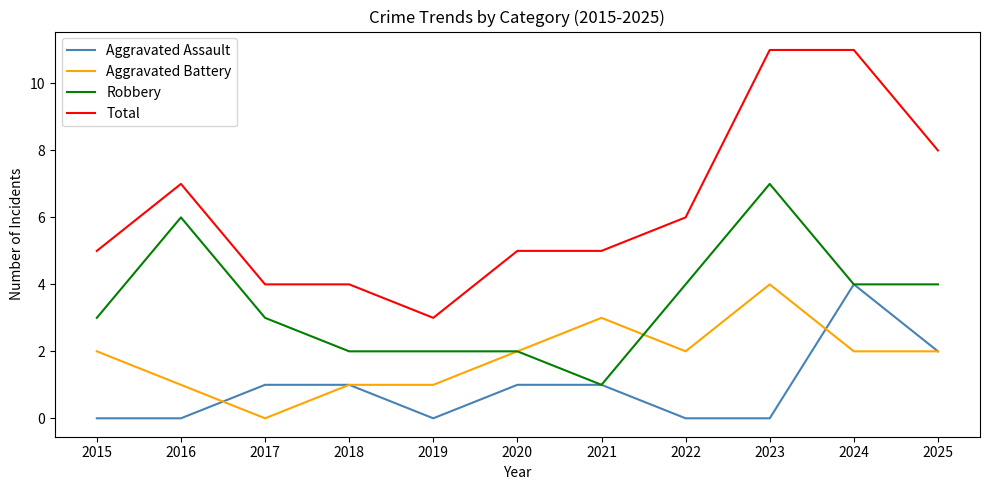

Rank the series by their average value, from lowest to highest.

Aggravated Assault, Aggravated Battery, Robbery, Total